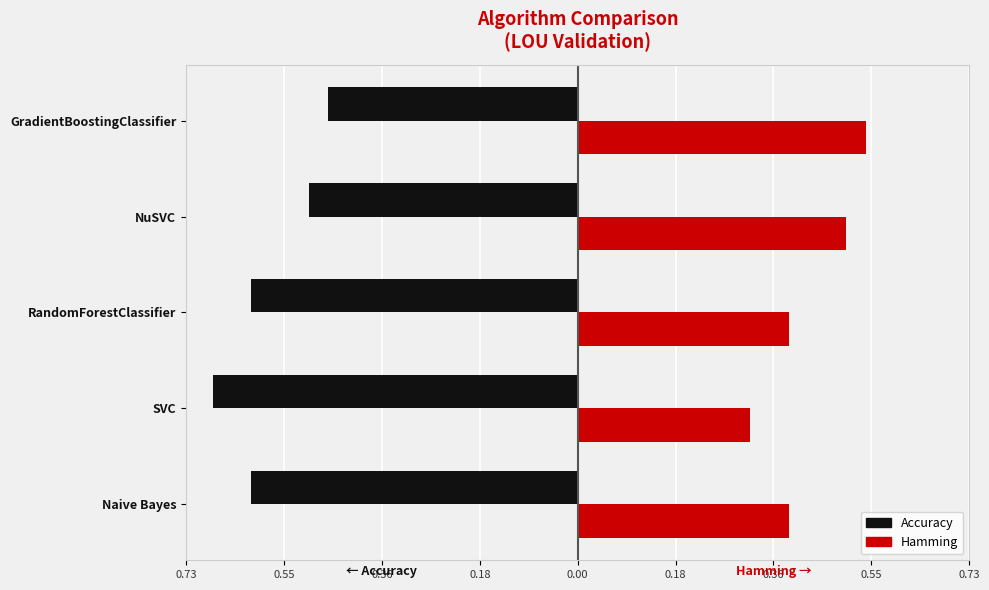

What are all the series names shown in the legend?

Accuracy, Hamming